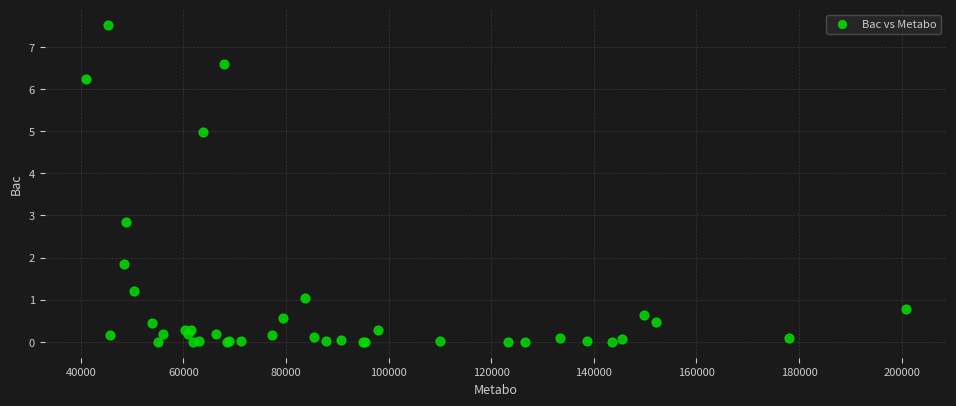

What Y value in the scatter plot is closest to 3?

2.8